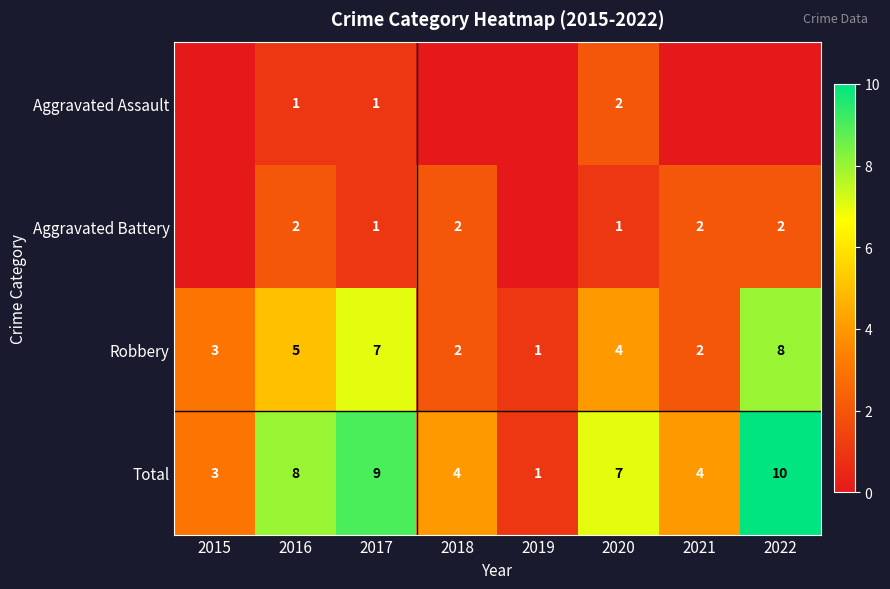

What is the sum of the Aggravated Battery values at 2020 and 2017?

2